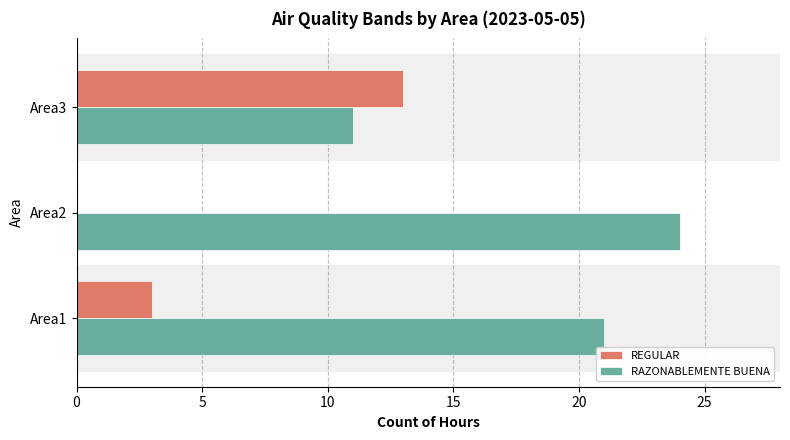

At which label is REGULAR closest to 6?

Area1